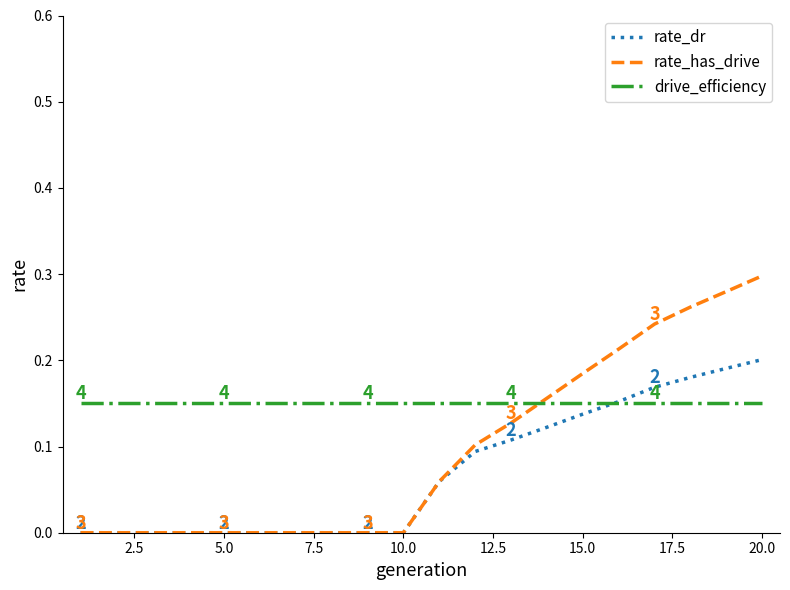

Which series has the largest range (max minus min)?

rate_has_drive